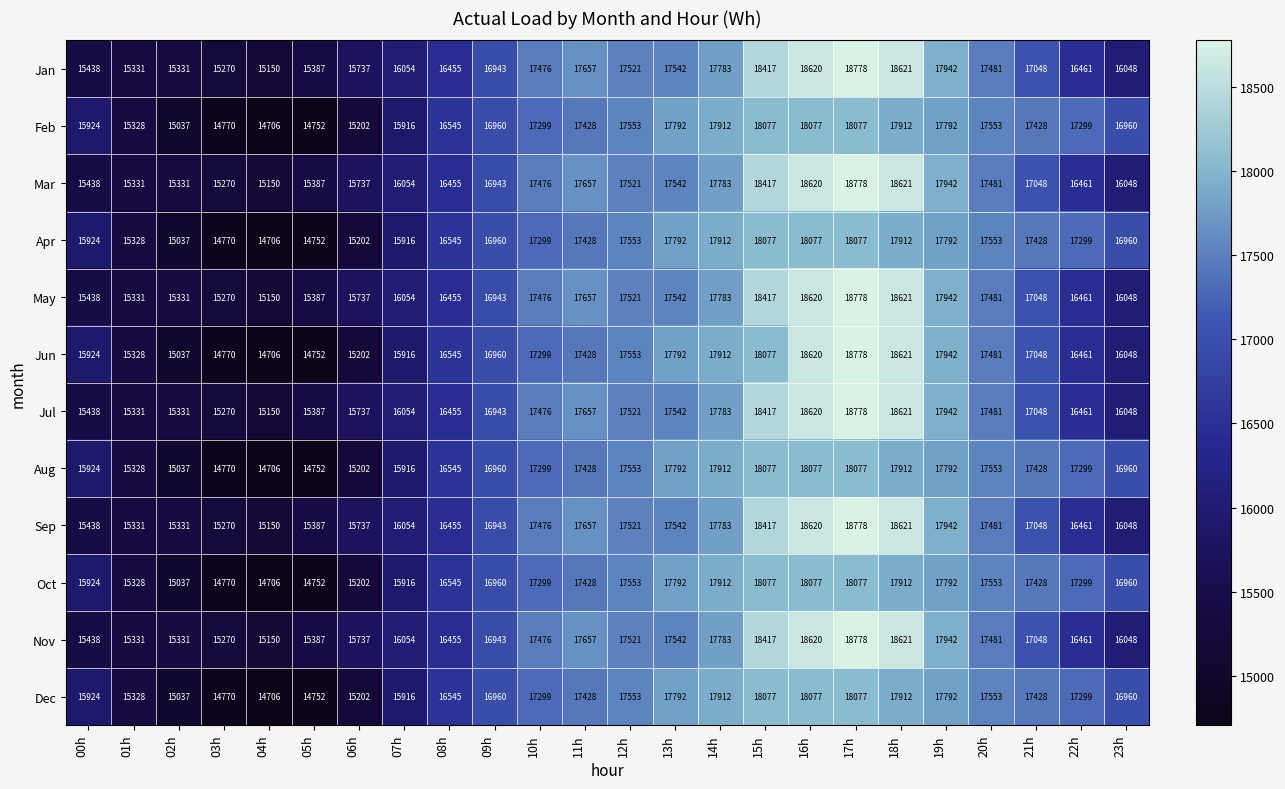

What is the greatest value displayed?

18778